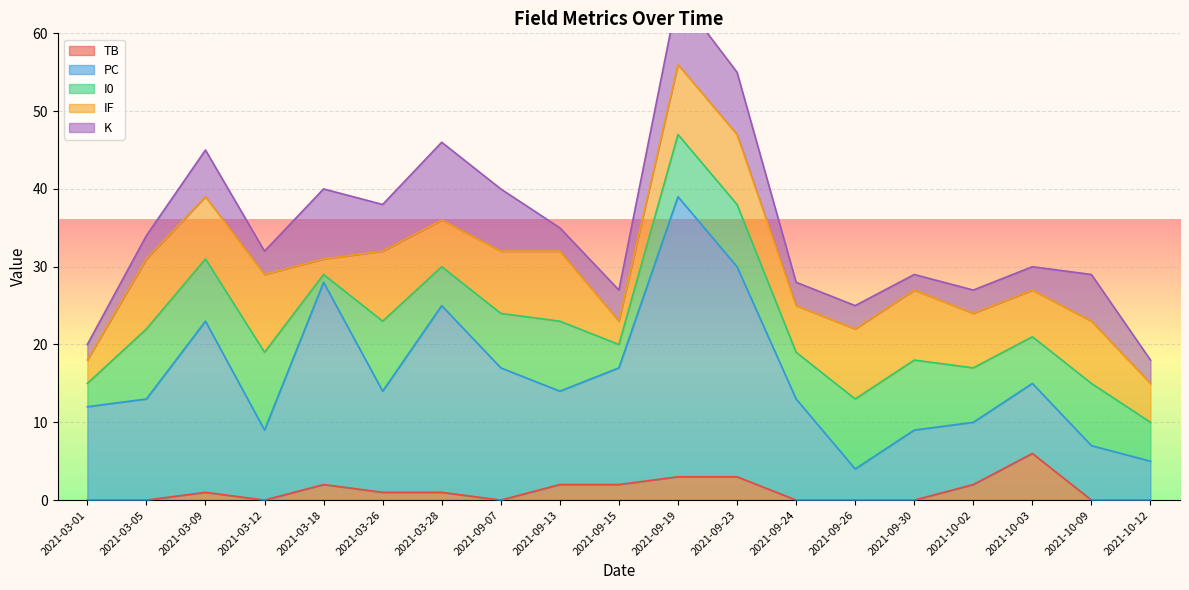

True or false: IF and I0 intersect in this chart.

False